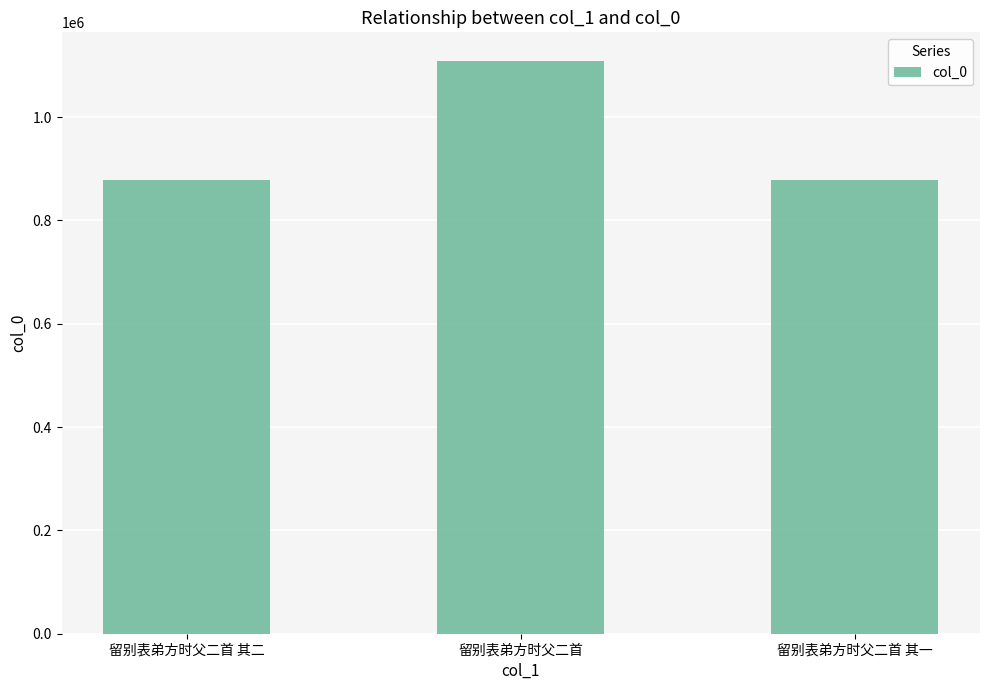

What is the label of the 2nd bar from the right?

留别表弟方时父二首